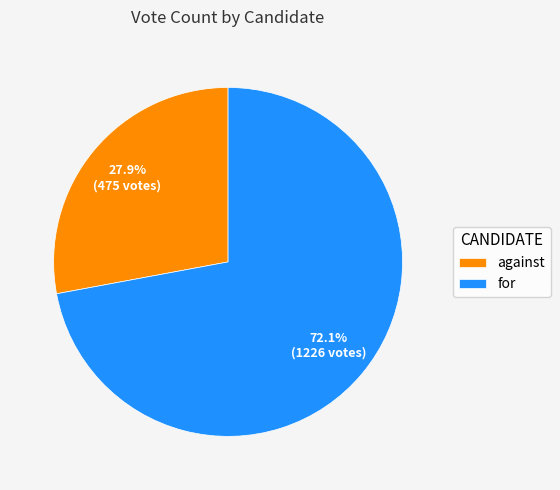

To the nearest percent, what is the combined percentage of for and against?

100%